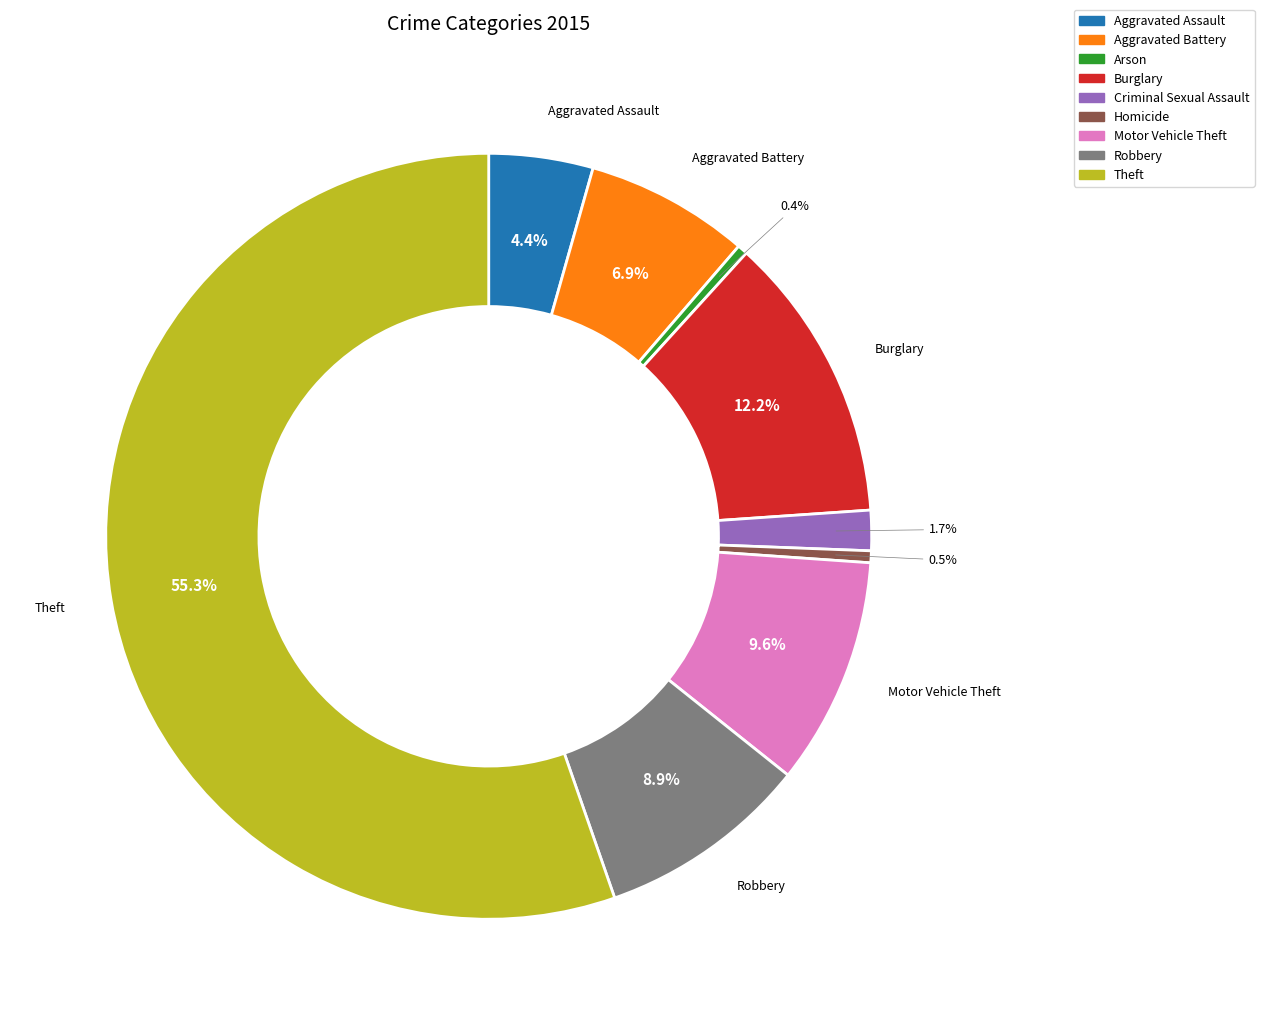

Does Theft represent more than half of the total?

Yes